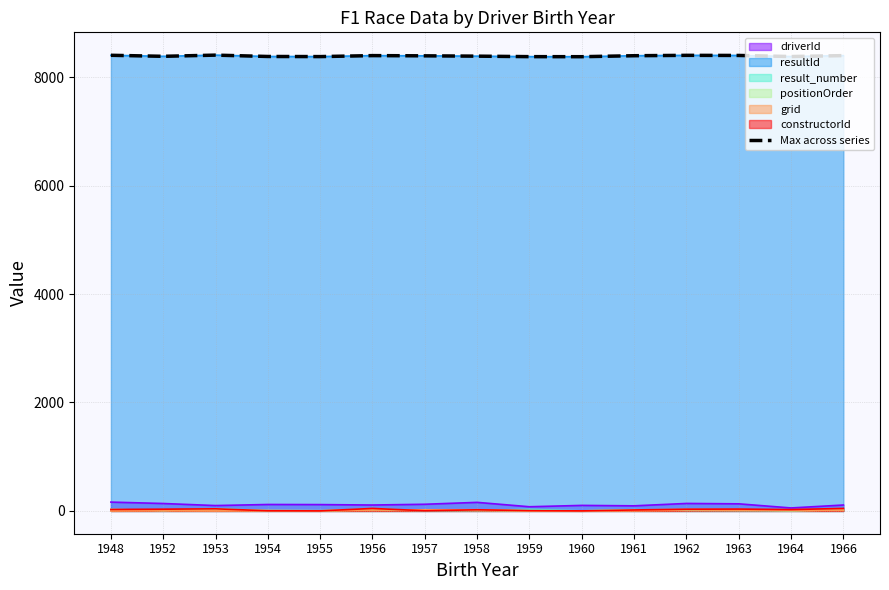

What is the difference between the maximum and minimum values?

29